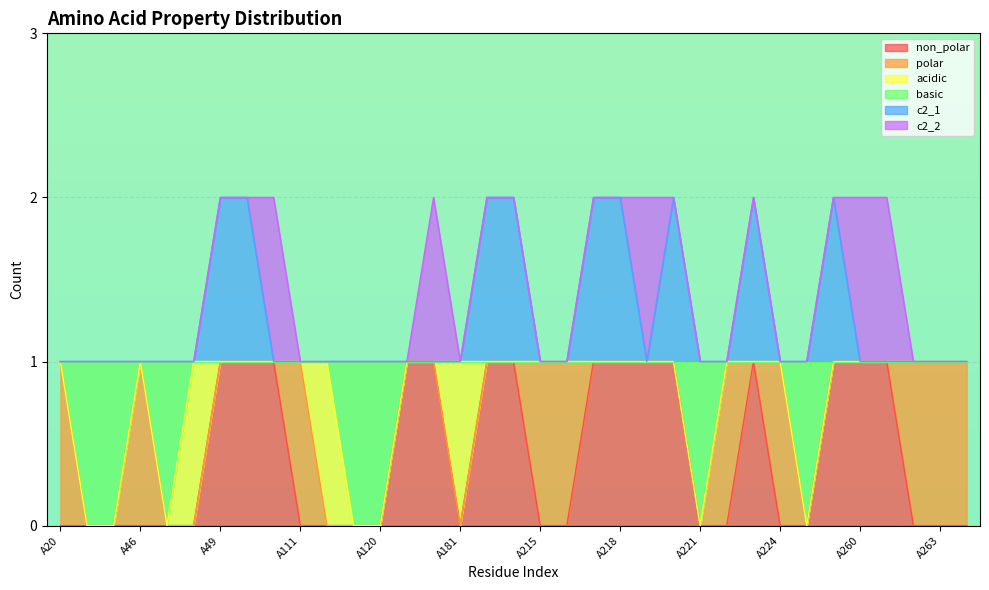

How many non_polar values are between 0 and 1?

35